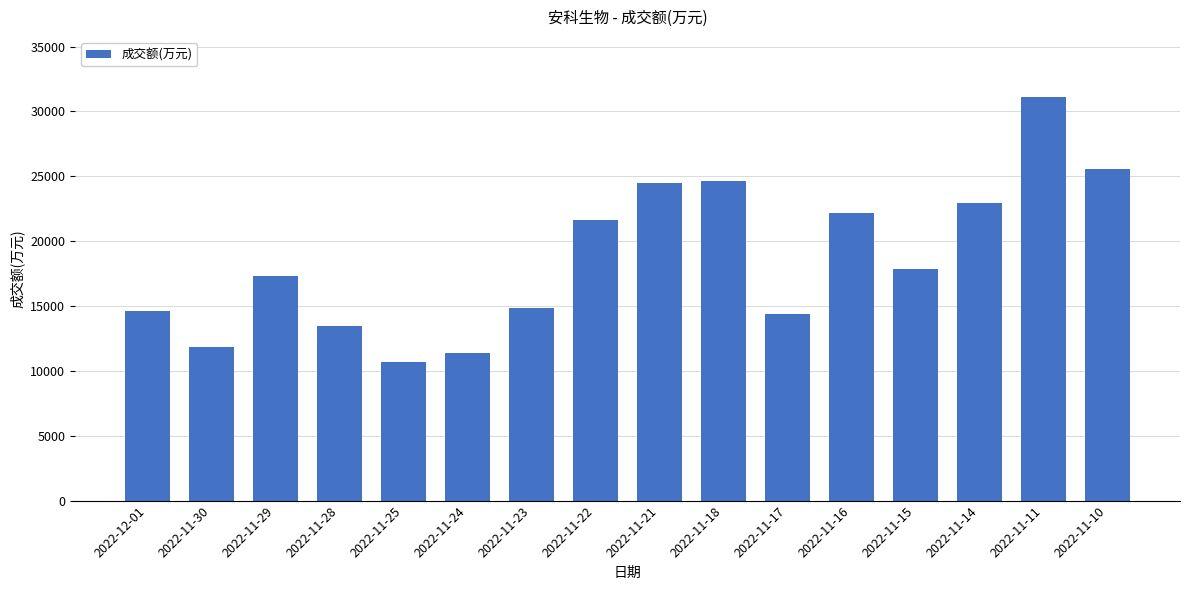

Which has a higher value, 2022-11-18 or 2022-11-30?

2022-11-18